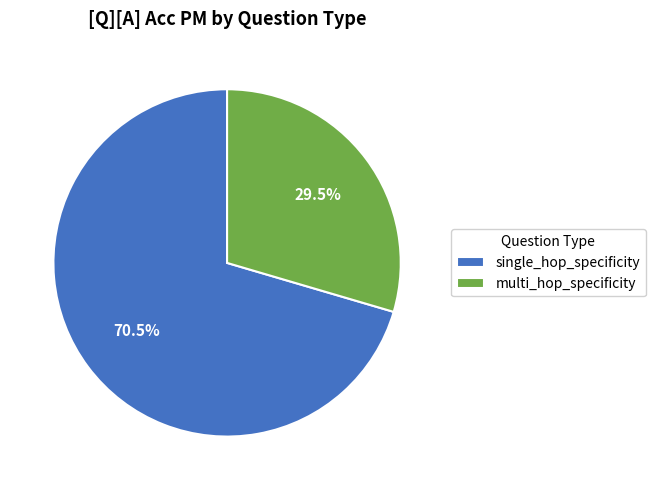

To the nearest percent, what is the combined percentage of single_hop_specificity and multi_hop_specificity?

100%